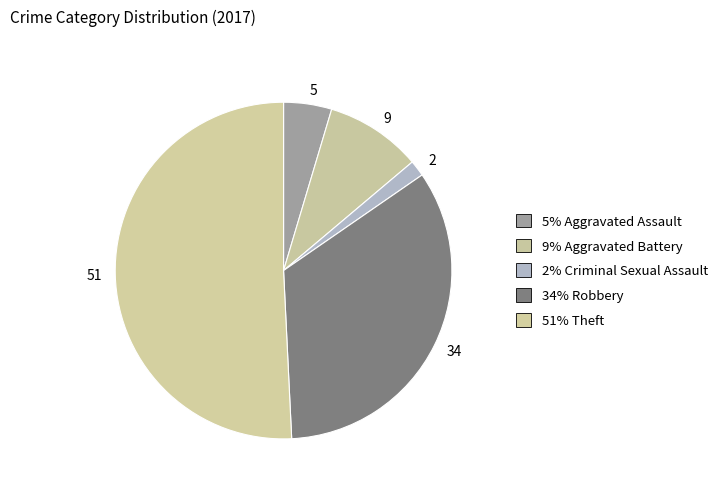

Rank the categories by value from highest to lowest.

51, 34, 9, 5, 2